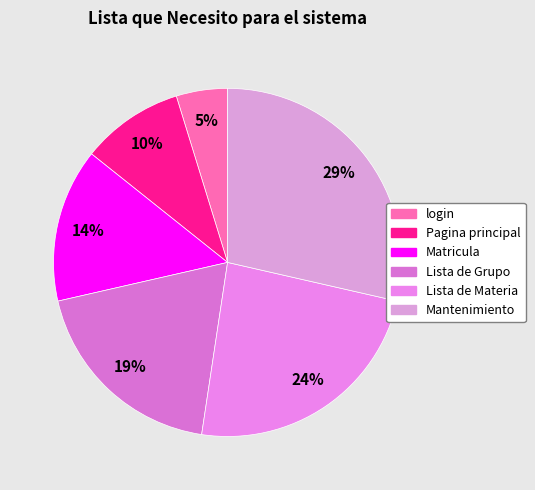

To the nearest percent, what is the combined percentage of Lista de Grupo and login?

24%